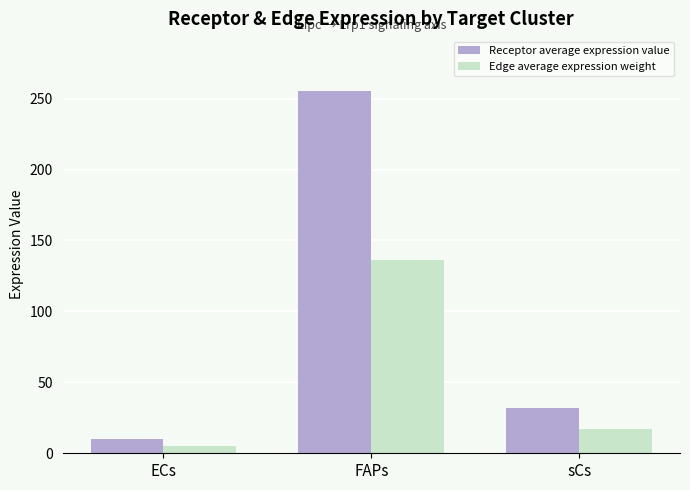

What is the total value across all series at FAPs?

392.0